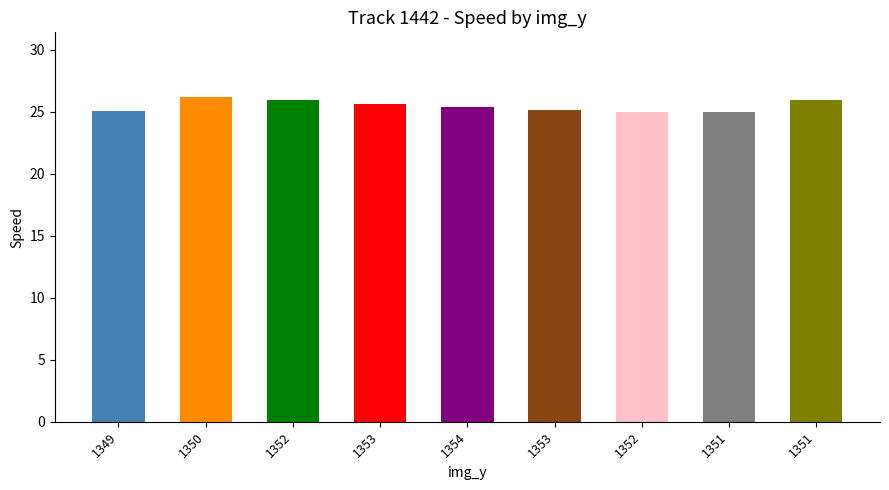

What is the smallest value displayed?

25.0